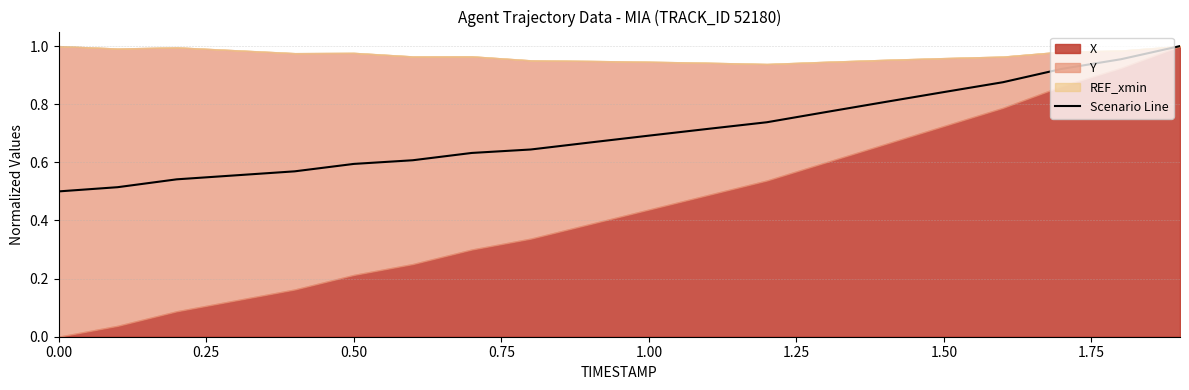

What is the value of the 15th point from the left?

0.8